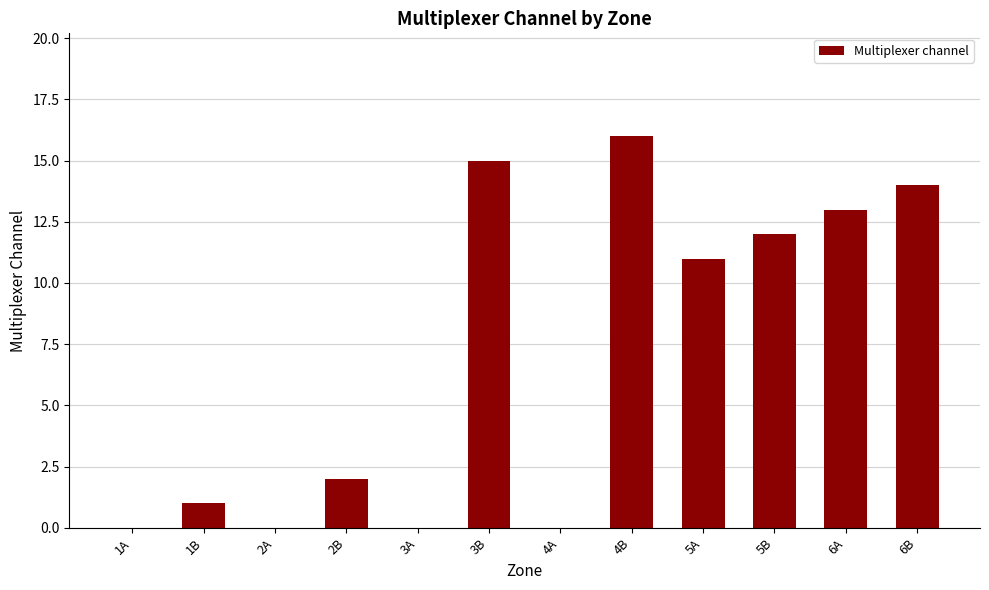

Are the bars horizontal?

No